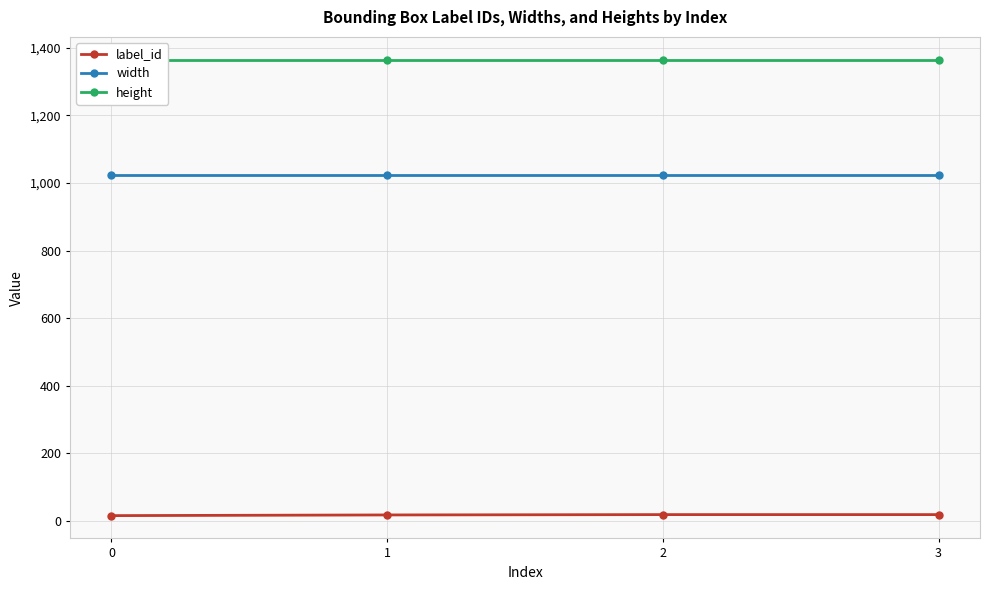

Which series has the largest total across all categories?

height